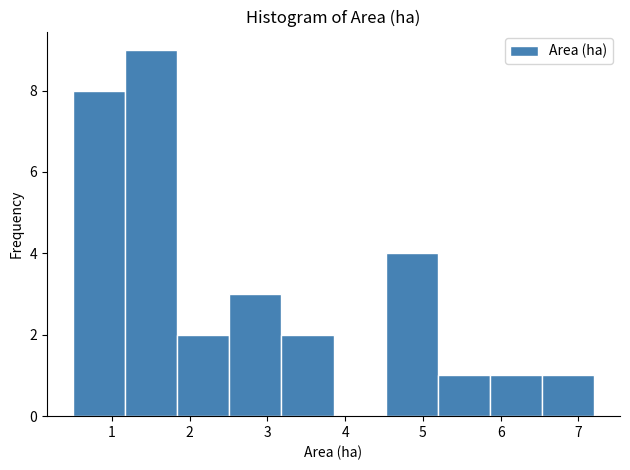

Reading left to right, list every bar in this chart as the range it spans on the x-axis followed by its height. Neither the bar edges nor the heights are printed on the chart, so give them approximately, as read against the axes.

0.50 to 1.17: 8
1.17 to 1.84: 9
1.84 to 2.51: 2
2.51 to 3.18: 3
3.18 to 3.85: 2
3.85 to 4.52: 0
4.52 to 5.19: 4
5.19 to 5.86: 1
5.86 to 6.53: 1
6.53 to 7.20: 1